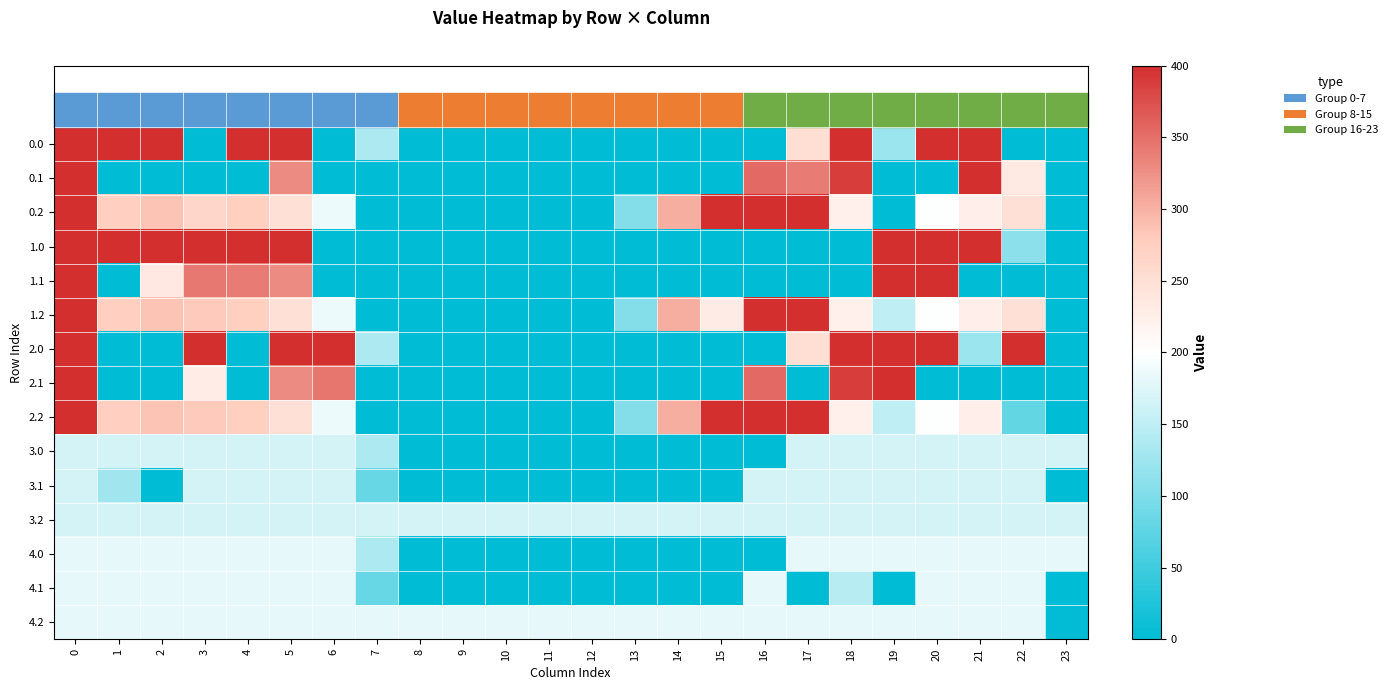

What is the total value across all series at 9?

349.0